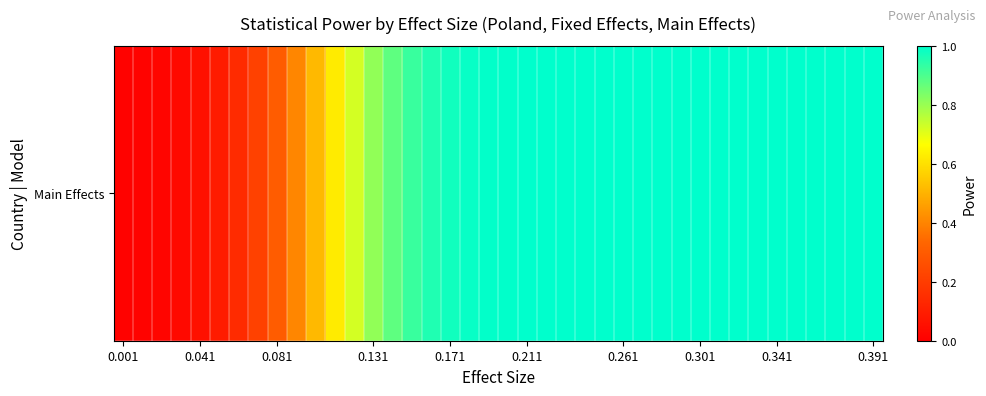

Reading right to left, transcribe all the data shown in this chart.

1.0	1.0	1.0	1.0	1.0	1.0	1.0	1.0	1.0	1.0	1.0	1.0	1.0	1.0	1.0	1.0	1.0	1.0	1.0	1.0	1.0	1.0	1.0	1.0	0.9	0.9	0.8	0.7	0.6	0.5	0.4	0.3	0.2	0.1	0.1	0.1	0.0	0.0	0.0	0.0